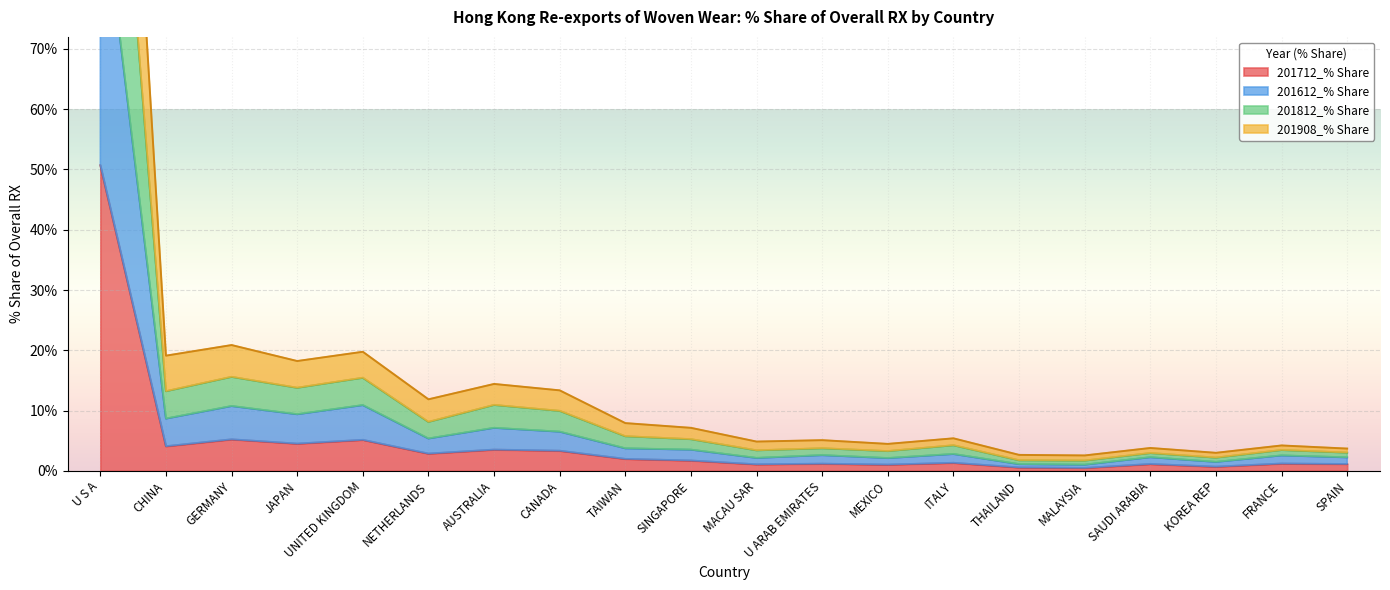

In 201712_% Share, how many points are higher than both neighbors (excluding endpoints)?

7